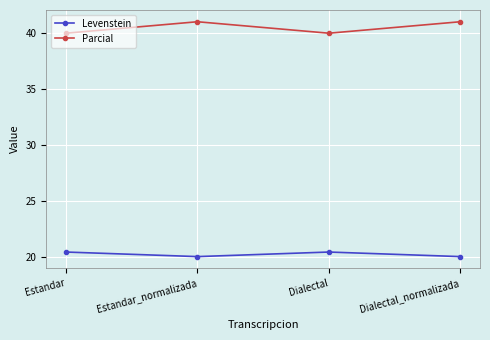

What is the average value of the Parcial series?

40.5